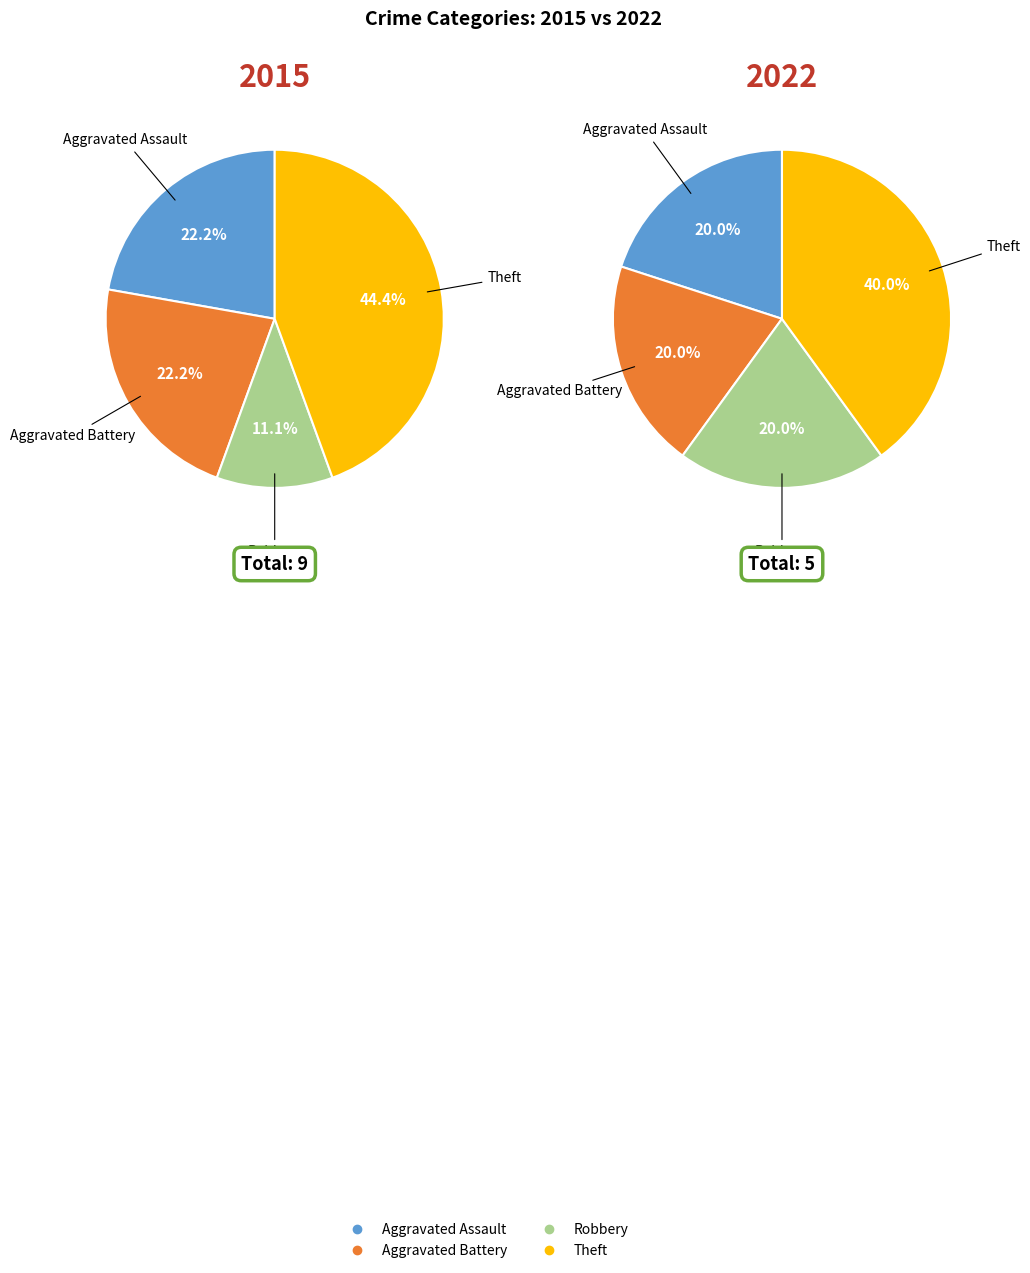

To the nearest percent, what percentage of the pie is Theft?

44%